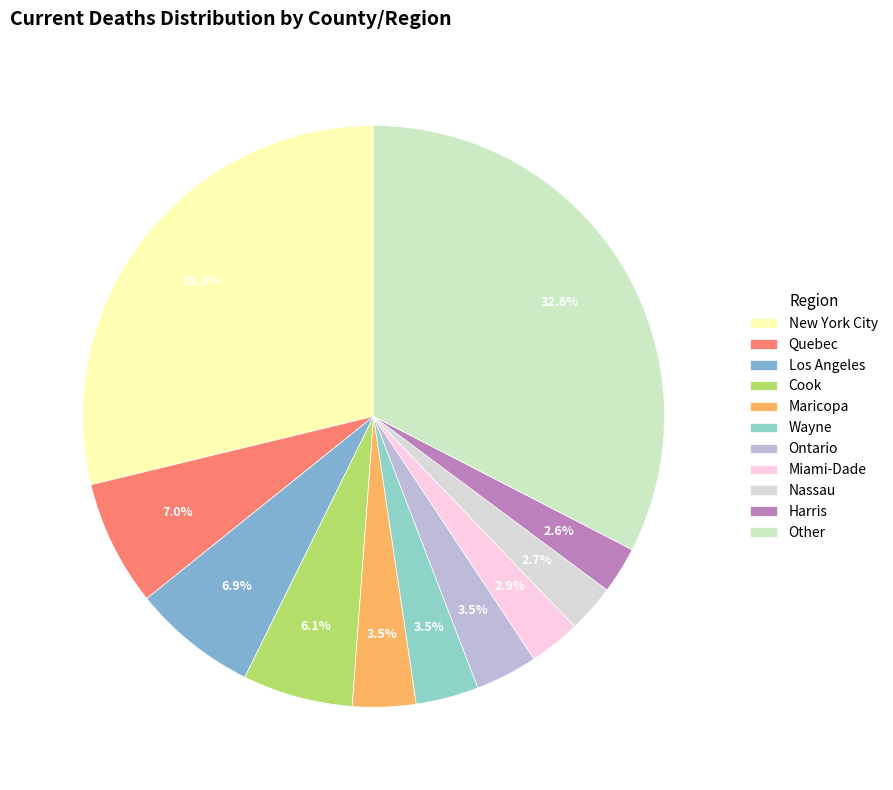

The Nassau slice represents 1% of the pie. True or false?

False